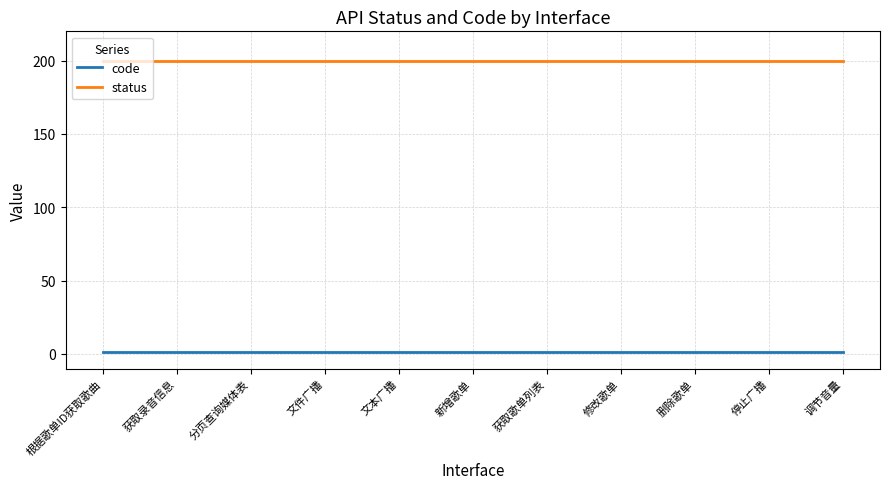

True or false: status and code cross at least once.

False